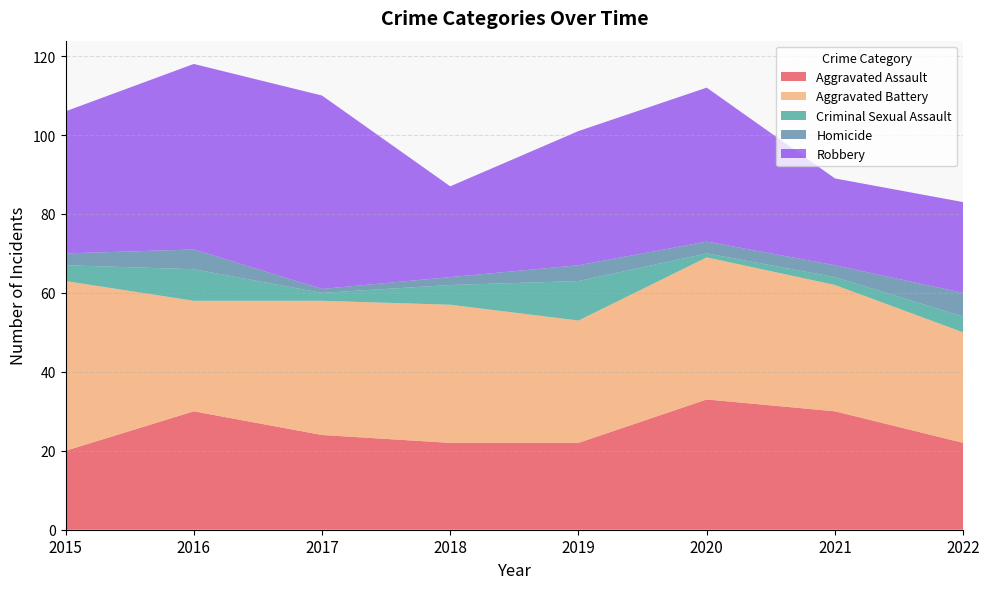

Reading right to left, what are all the values shown in this chart?

Aggravated Assault: 2022=22	2021=30	2020=33	2019=22	2018=22	2017=24	2016=30	2015=20
Aggravated Battery: 2022=28	2021=32	2020=36	2019=31	2018=35	2017=34	2016=28	2015=43
Criminal Sexual Assault: 2022=4	2021=2	2020=1	2019=10	2018=5	2017=2	2016=8	2015=4
Homicide: 2022=6	2021=3	2020=3	2019=4	2018=2	2017=1	2016=5	2015=3
Robbery: 2022=23	2021=22	2020=39	2019=34	2018=23	2017=49	2016=47	2015=36